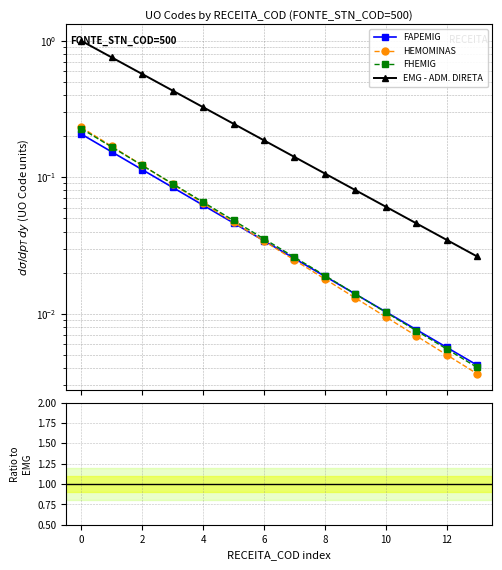

The HEMOMINAS series shows 0.1 at 2. True or false?

False